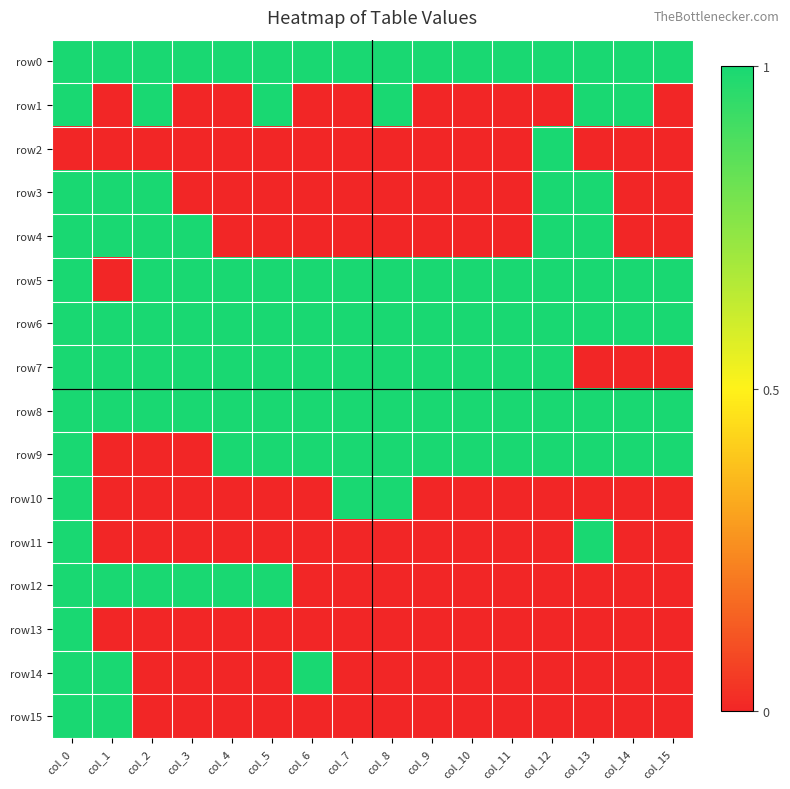

Reading left to right, what are all the values shown in this chart?

row0: col_0=1	col_1=1	col_2=1	col_3=1	col_4=1	col_5=1	col_6=1	col_7=1	col_8=1	col_9=1	col_10=1	col_11=1	col_12=1	col_13=1	col_14=1	col_15=1
row1: col_0=1	col_1=0	col_2=1	col_3=0	col_4=0	col_5=1	col_6=0	col_7=0	col_8=1	col_9=0	col_10=0	col_11=0	col_12=0	col_13=1	col_14=1	col_15=0
row2: col_0=0	col_1=0	col_2=0	col_3=0	col_4=0	col_5=0	col_6=0	col_7=0	col_8=0	col_9=0	col_10=0	col_11=0	col_12=1	col_13=0	col_14=0	col_15=0
row3: col_0=1	col_1=1	col_2=1	col_3=0	col_4=0	col_5=0	col_6=0	col_7=0	col_8=0	col_9=0	col_10=0	col_11=0	col_12=1	col_13=1	col_14=0	col_15=0
row4: col_0=1	col_1=1	col_2=1	col_3=1	col_4=0	col_5=0	col_6=0	col_7=0	col_8=0	col_9=0	col_10=0	col_11=0	col_12=1	col_13=1	col_14=0	col_15=0
row5: col_0=1	col_1=0	col_2=1	col_3=1	col_4=1	col_5=1	col_6=1	col_7=1	col_8=1	col_9=1	col_10=1	col_11=1	col_12=1	col_13=1	col_14=1	col_15=1
row6: col_0=1	col_1=1	col_2=1	col_3=1	col_4=1	col_5=1	col_6=1	col_7=1	col_8=1	col_9=1	col_10=1	col_11=1	col_12=1	col_13=1	col_14=1	col_15=1
row7: col_0=1	col_1=1	col_2=1	col_3=1	col_4=1	col_5=1	col_6=1	col_7=1	col_8=1	col_9=1	col_10=1	col_11=1	col_12=1	col_13=0	col_14=0	col_15=0
row8: col_0=1	col_1=1	col_2=1	col_3=1	col_4=1	col_5=1	col_6=1	col_7=1	col_8=1	col_9=1	col_10=1	col_11=1	col_12=1	col_13=1	col_14=1	col_15=1
row9: col_0=1	col_1=0	col_2=0	col_3=0	col_4=1	col_5=1	col_6=1	col_7=1	col_8=1	col_9=1	col_10=1	col_11=1	col_12=1	col_13=1	col_14=1	col_15=1
row10: col_0=1	col_1=0	col_2=0	col_3=0	col_4=0	col_5=0	col_6=0	col_7=1	col_8=1	col_9=0	col_10=0	col_11=0	col_12=0	col_13=0	col_14=0	col_15=0
row11: col_0=1	col_1=0	col_2=0	col_3=0	col_4=0	col_5=0	col_6=0	col_7=0	col_8=0	col_9=0	col_10=0	col_11=0	col_12=0	col_13=1	col_14=0	col_15=0
row12: col_0=1	col_1=1	col_2=1	col_3=1	col_4=1	col_5=1	col_6=0	col_7=0	col_8=0	col_9=0	col_10=0	col_11=0	col_12=0	col_13=0	col_14=0	col_15=0
row13: col_0=1	col_1=0	col_2=0	col_3=0	col_4=0	col_5=0	col_6=0	col_7=0	col_8=0	col_9=0	col_10=0	col_11=0	col_12=0	col_13=0	col_14=0	col_15=0
row14: col_0=1	col_1=1	col_2=0	col_3=0	col_4=0	col_5=0	col_6=1	col_7=0	col_8=0	col_9=0	col_10=0	col_11=0	col_12=0	col_13=0	col_14=0	col_15=0
row15: col_0=1	col_1=1	col_2=0	col_3=0	col_4=0	col_5=0	col_6=0	col_7=0	col_8=0	col_9=0	col_10=0	col_11=0	col_12=0	col_13=0	col_14=0	col_15=0